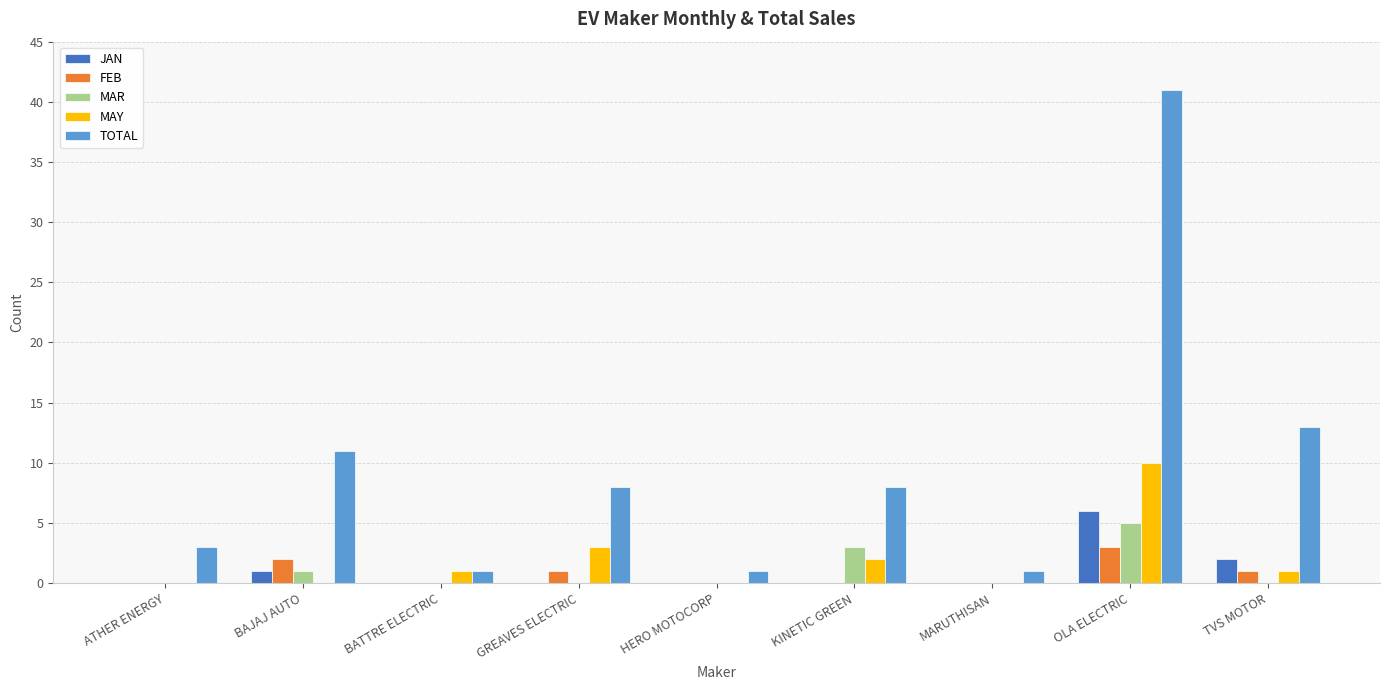

How many MAR values are between 0 and 1?

7